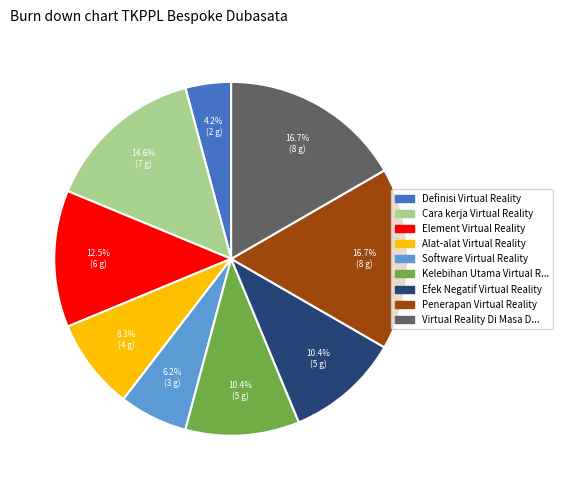

Is there a majority slice in this chart?

No